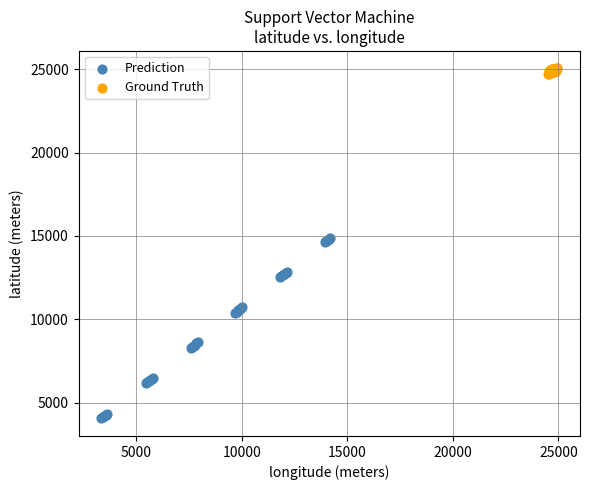

Which series has the largest Y range (max minus min)?

Prediction